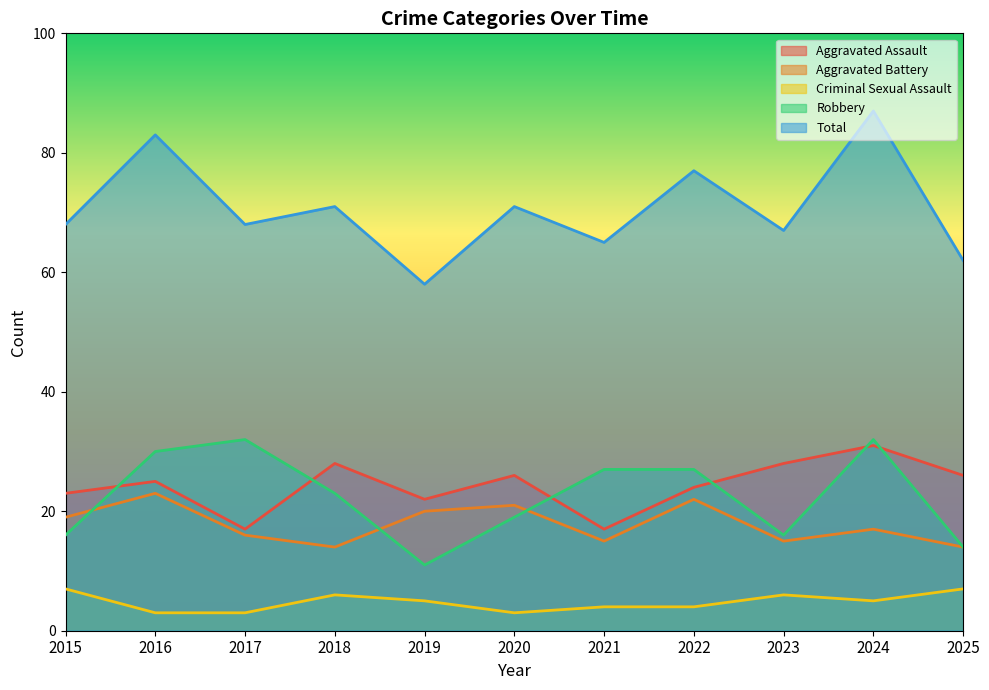

What value does the Robbery series have at 2025, to the nearest 10?

10